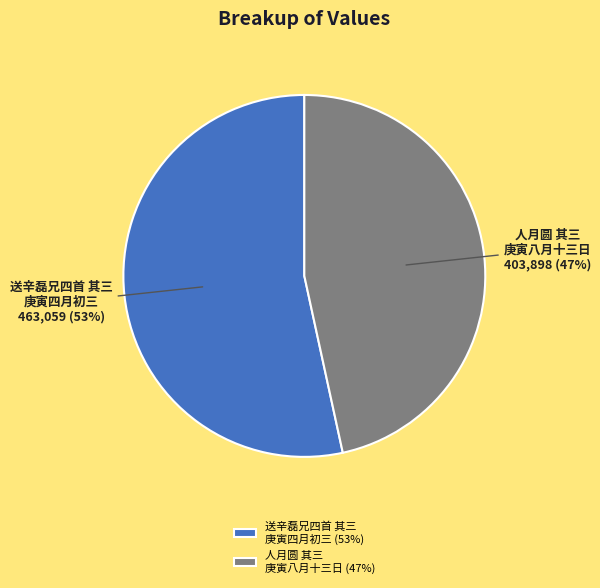

Combined, do 人月圆 其三 庚寅八月十三日 and 送辛磊兄四首 其三 庚寅四月初三 account for over 50%?

Yes